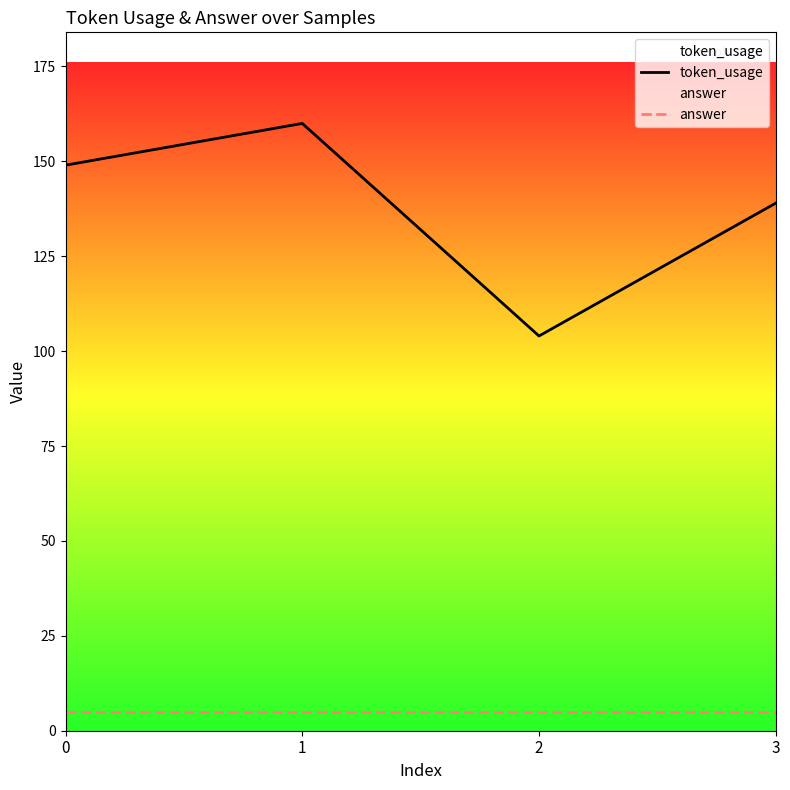

What is the approximate value of answer at 3?

5